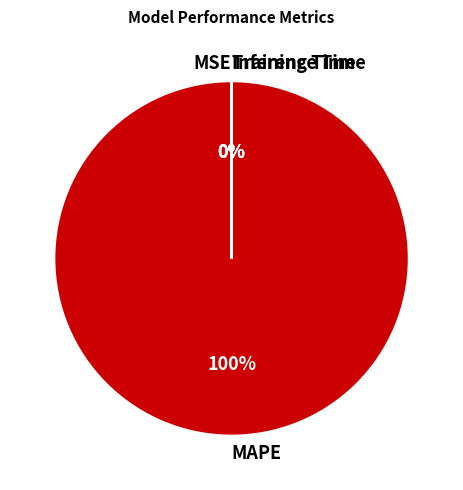

Does any single category account for the majority?

Yes